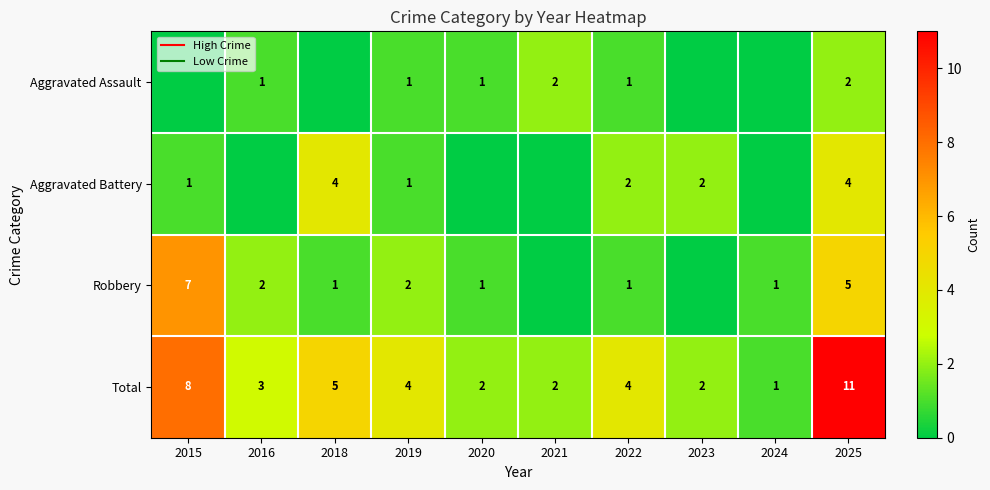

What is the difference between the Robbery values at 2022 and 2021?

1